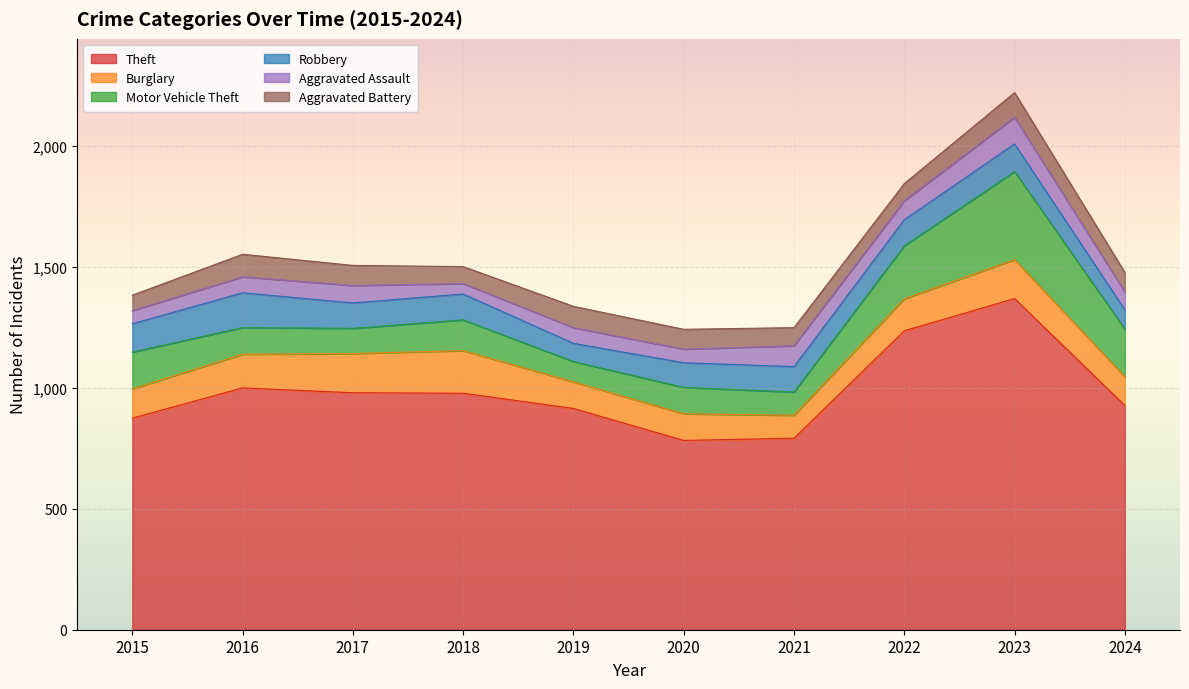

List the series in order of their peak value, lowest first.

Aggravated Battery, Aggravated Assault, Robbery, Burglary, Motor Vehicle Theft, Theft